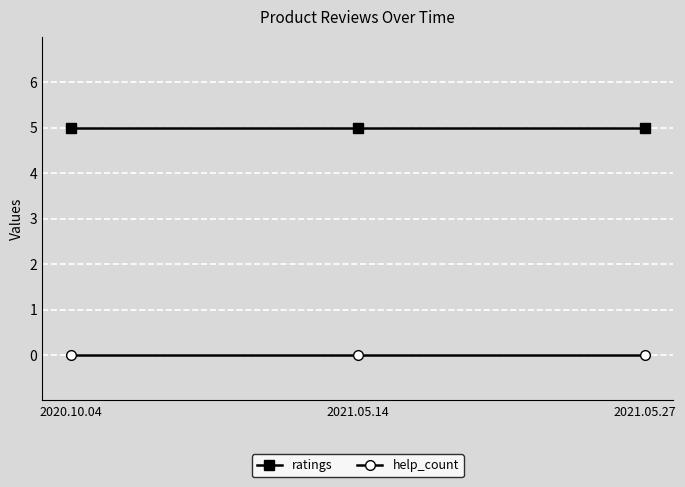

What is the difference between the highest and lowest values at 2021.05.27?

5